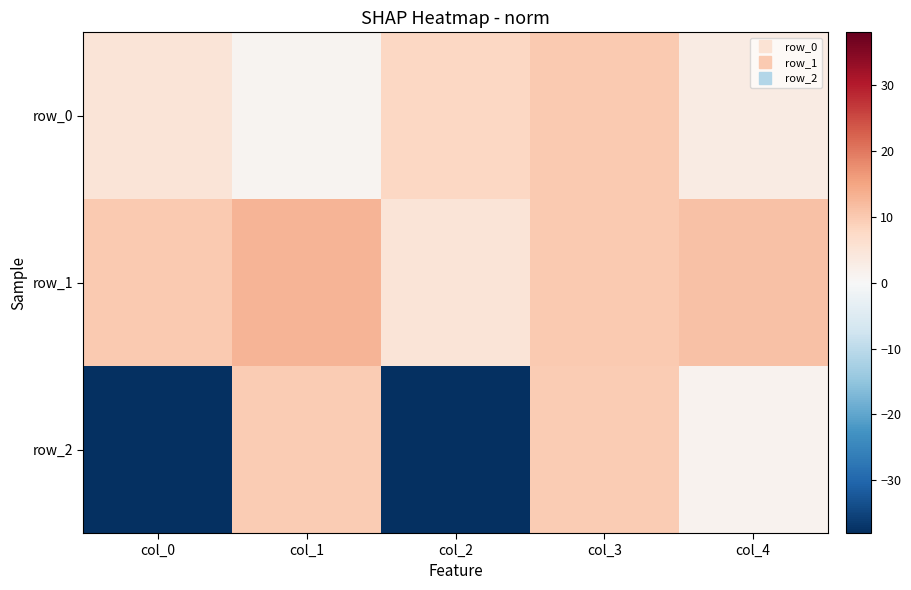

Is it true that row_2 equals 5.5 at col_3?

False